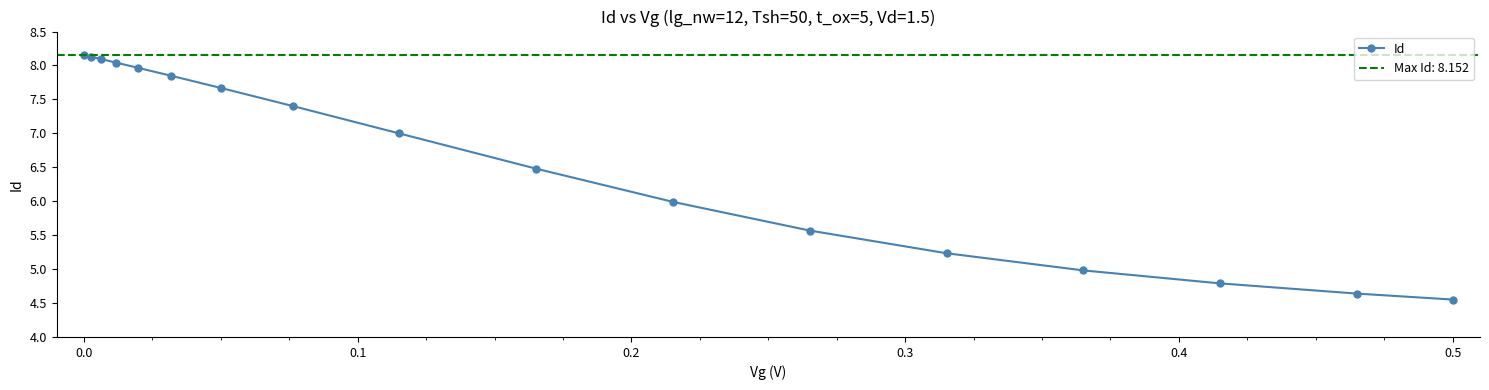

What is the difference between the second highest and second lowest values?

3.5